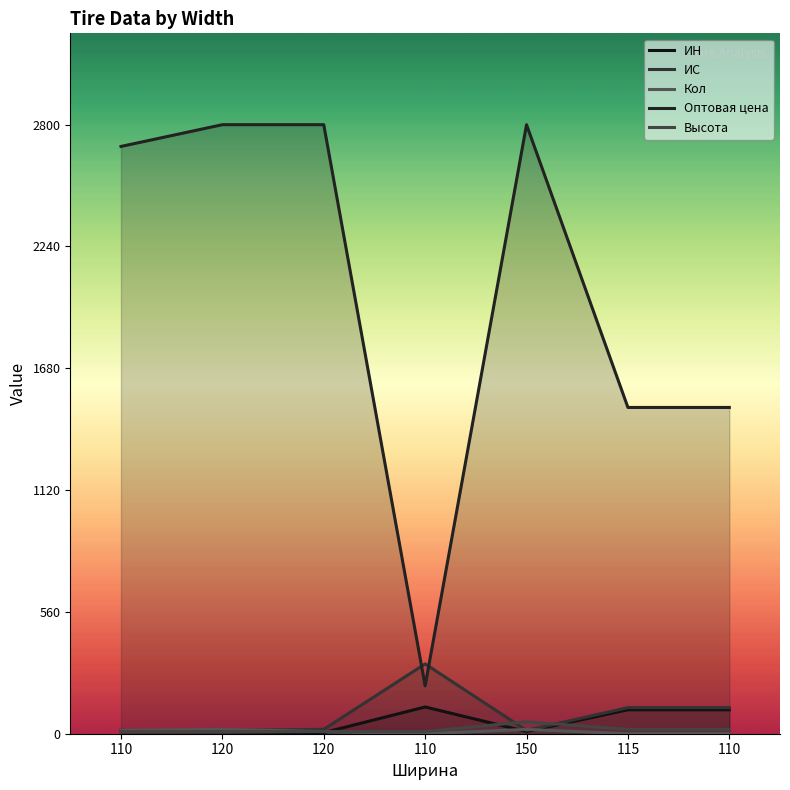

Where is the first local minimum for ИС?

150